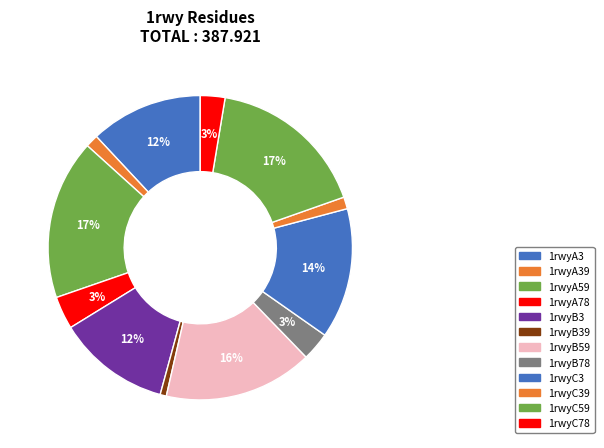

How many slices are in this pie chart?

12